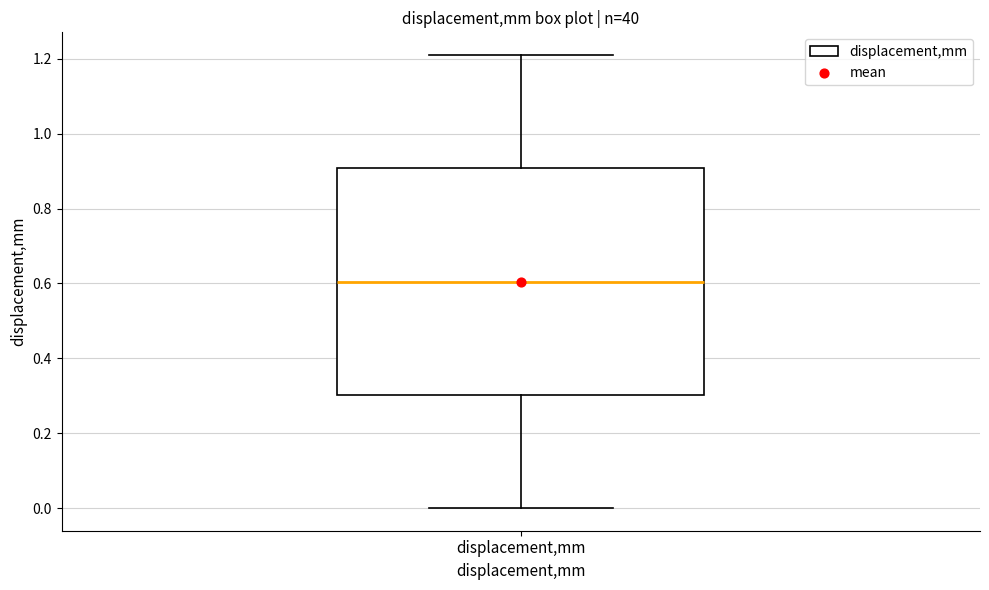

Read this box plot against the y-axis: the position of the median line, the range covered by the box, and the ends of both whiskers. The values are not printed on the chart, so give them approximately, as read against the axis.

median 0.60, box 0.30 to 0.90, whiskers 0.00 to 1.22